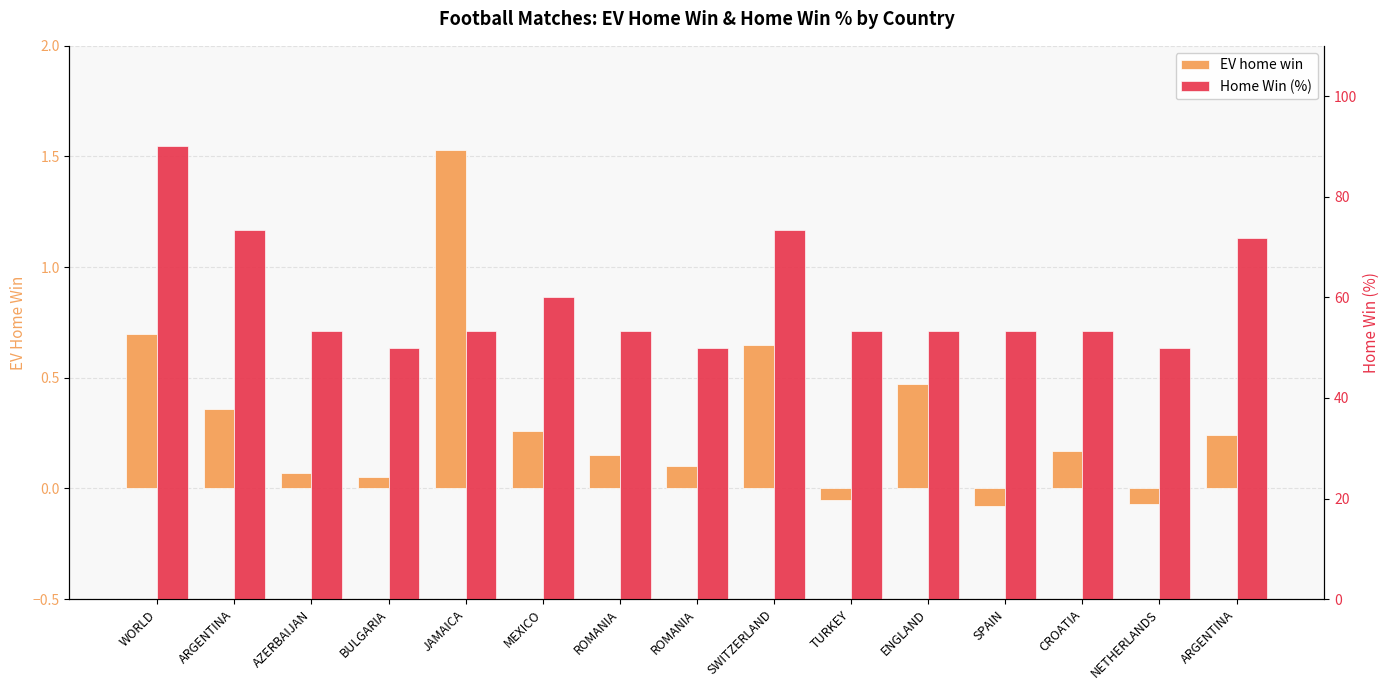

What is the label of the 12th bar from the right?

BULGARIA